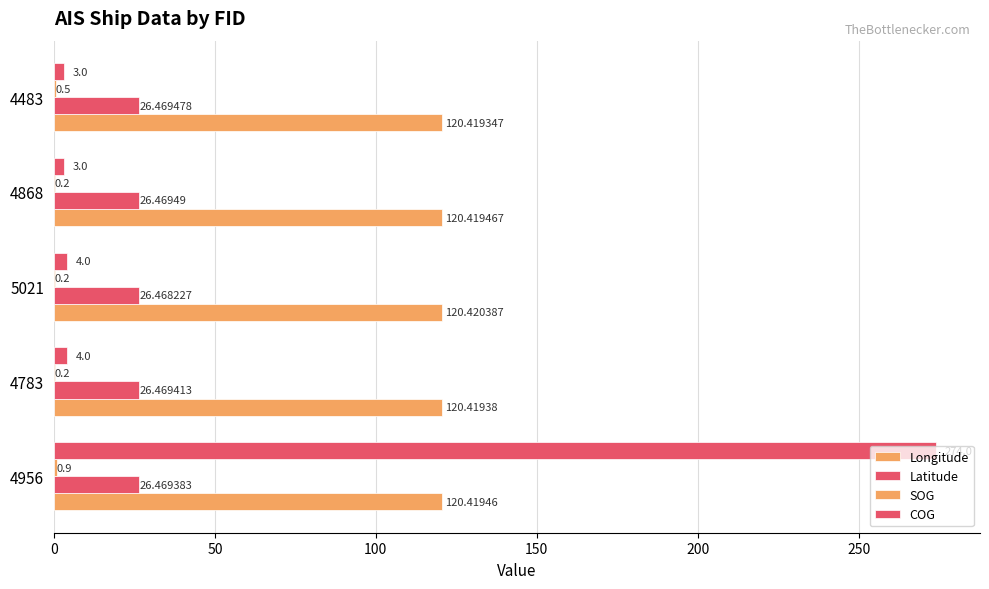

List the series in order of their overall mean, lowest first.

SOG, Latitude, COG, Longitude